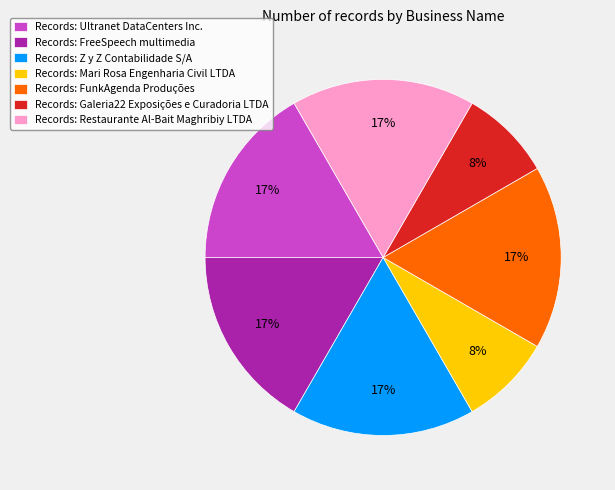

Does any single category account for the majority?

No